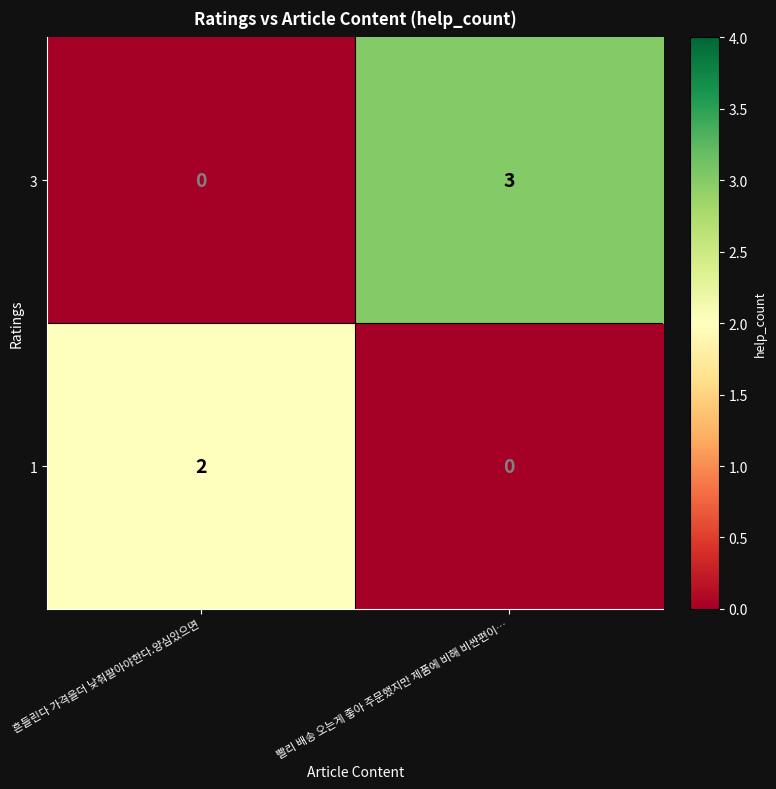

Reading right to left, what are all the values shown in this chart?

3: 빨리 배송 오는게 좋아 주문했지만 제품에 비해 비싼편이…=3	흔들린다 가격을더 낮춰팔아야한다.양심있으면=0
1: 빨리 배송 오는게 좋아 주문했지만 제품에 비해 비싼편이…=0	흔들린다 가격을더 낮춰팔아야한다.양심있으면=2